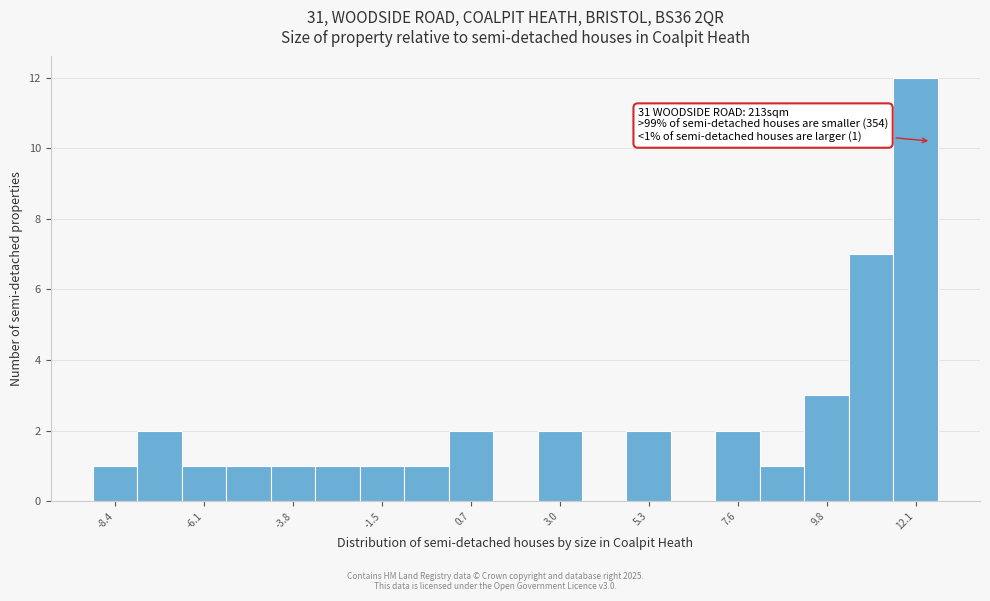

Read against the x-axis, roughly where is the centre of the tallest bar?

12.0